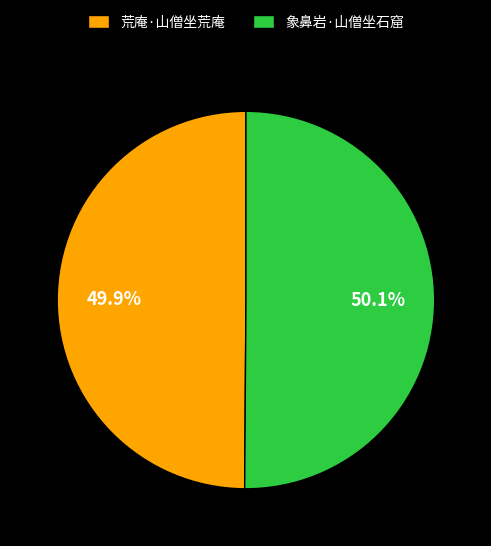

To the nearest percent, what portion does 象鼻岩·山僧坐石窟 represent?

50%